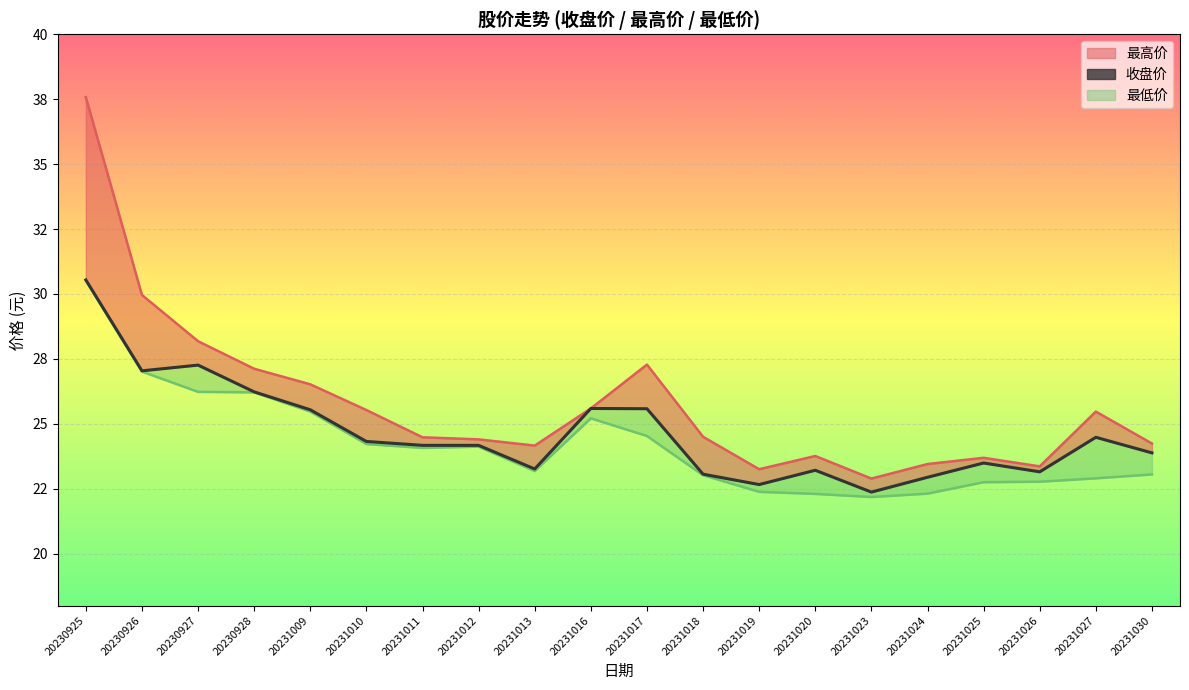

Which category has the highest value across all series?

20230925